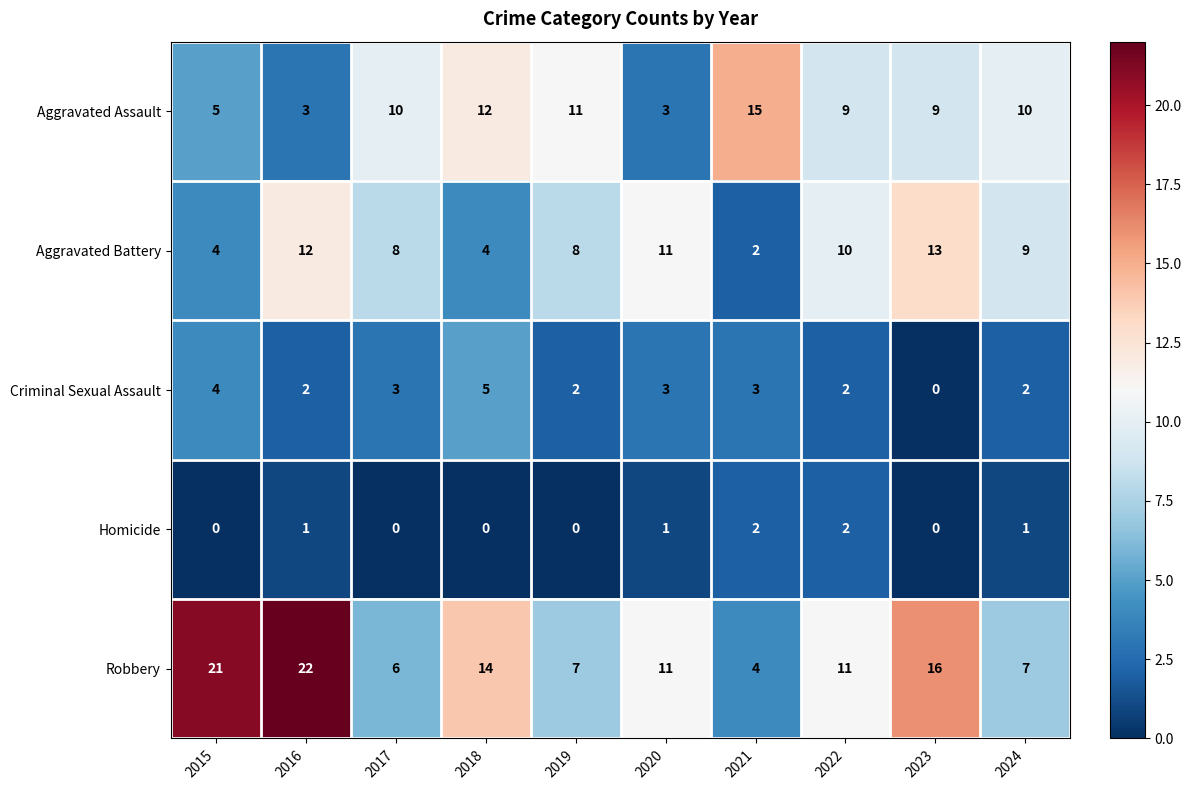

The Robbery series shows 6 at 2017. True or false?

True